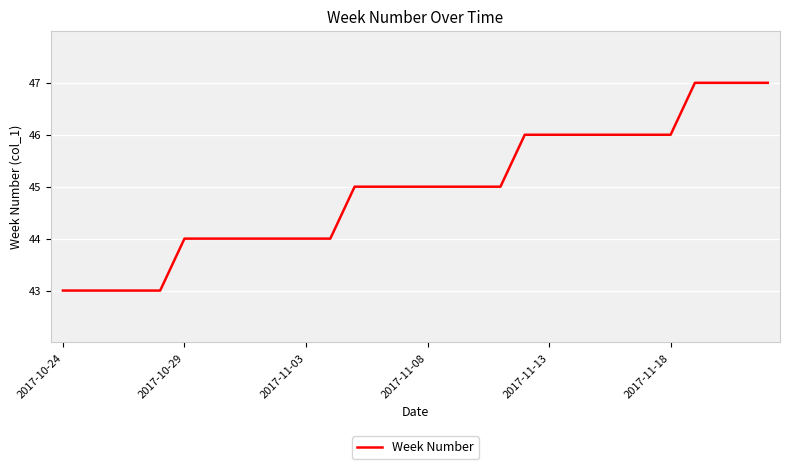

What is the difference between the maximum and minimum values?

4